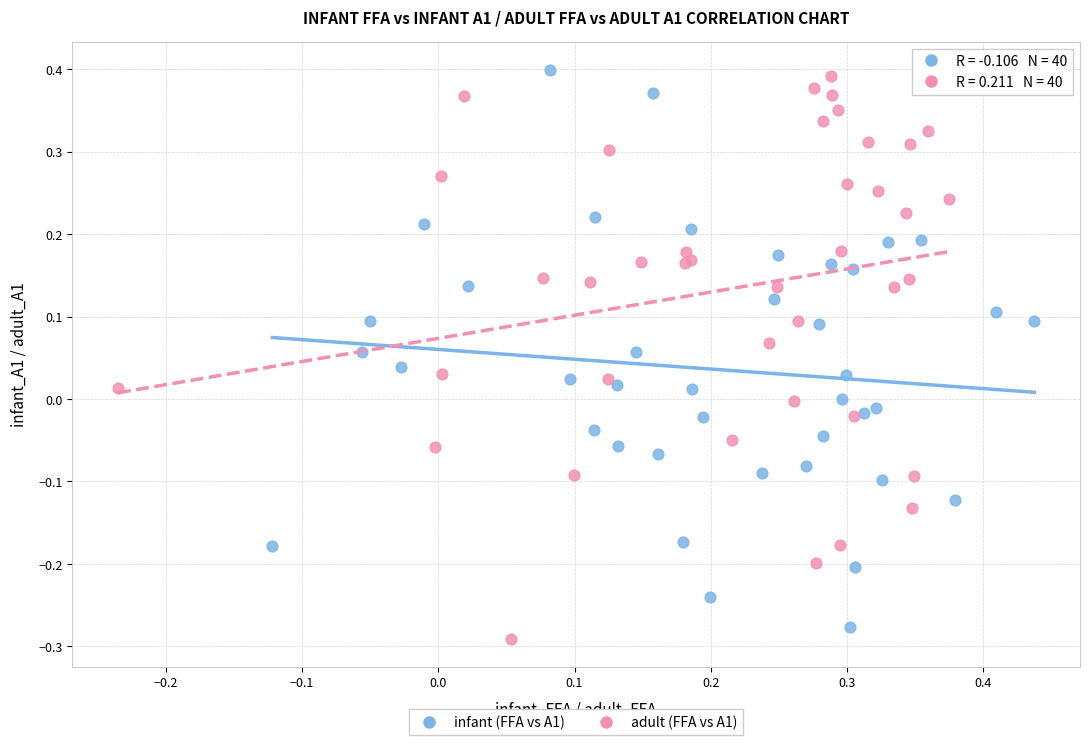

Which series contains the lowest Y value?

adult (FFA vs A1)